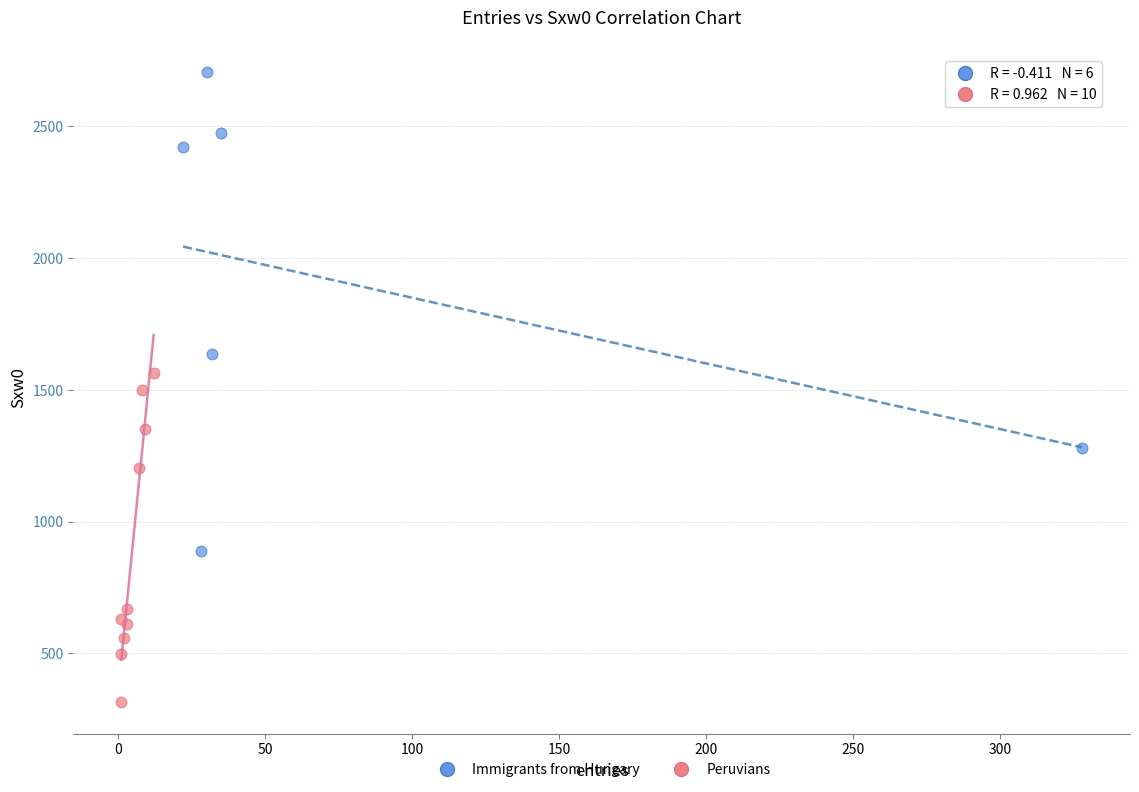

Which series contains the highest Y value?

Immigrants from Hungary